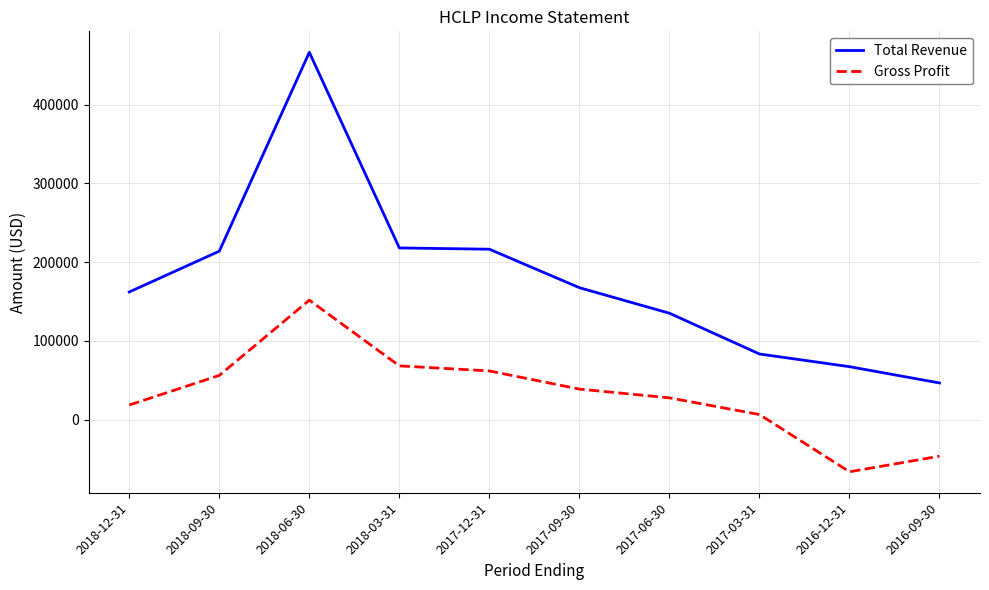

What is the difference between the highest and lowest values at 2017-12-31?

154600